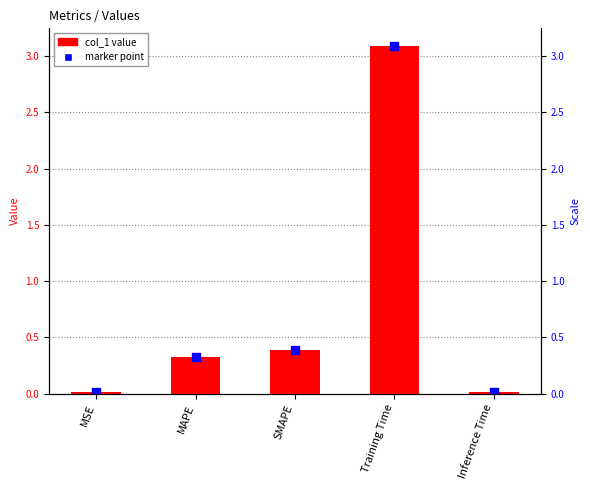

Which series has the widest spread of Y values?

col_1